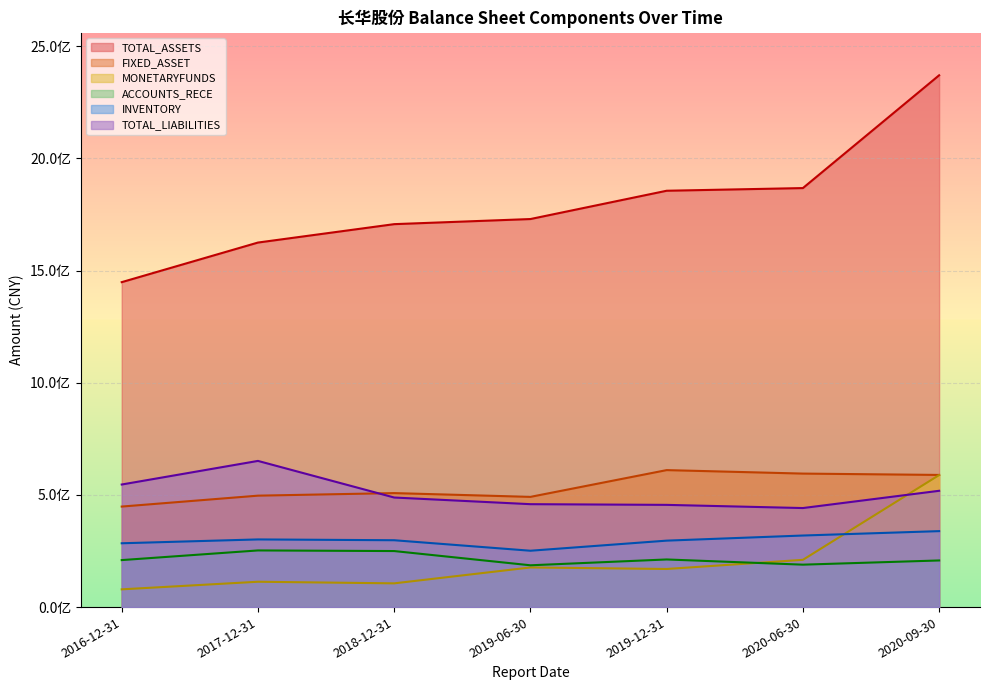

What position from the right is 2017-12-31?

6